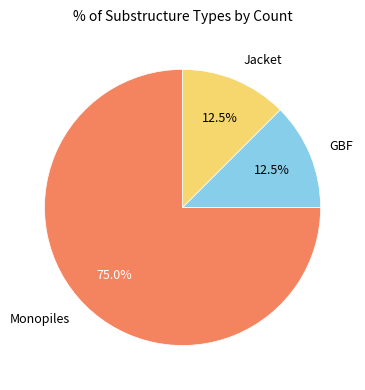

Does GBF represent more than half of the total?

No